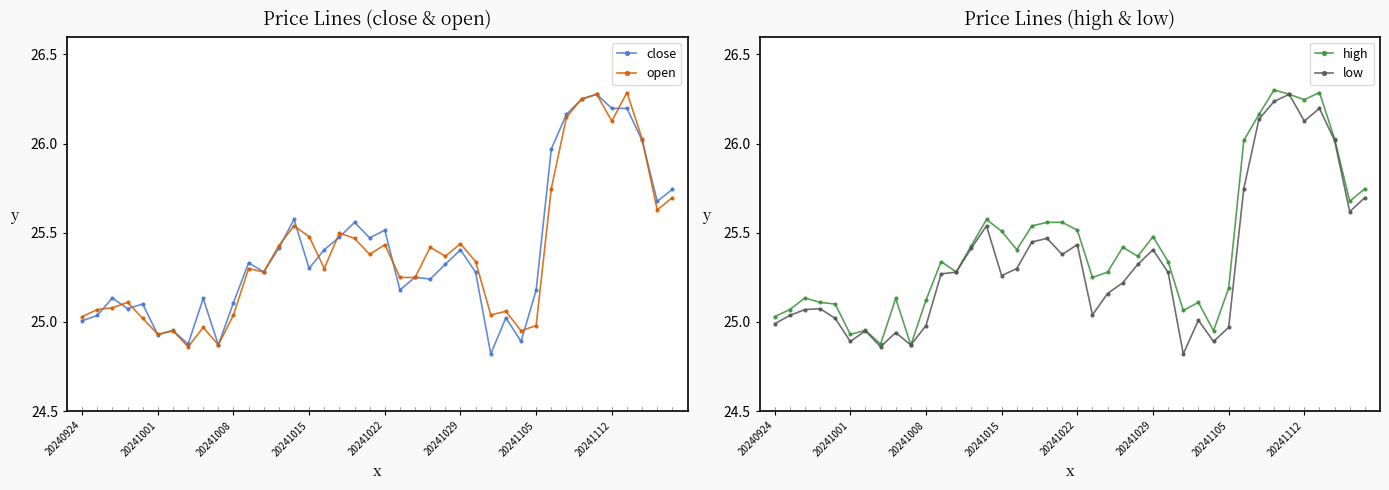

Between 26 and 27, which series saw the biggest shift?

close